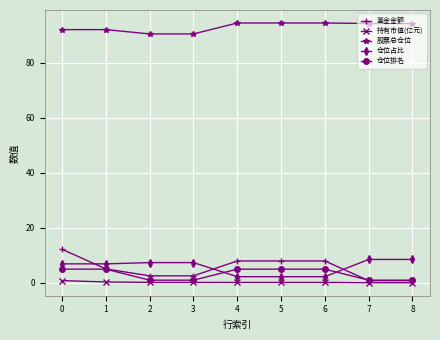

Count the number of categories in the chart.

9